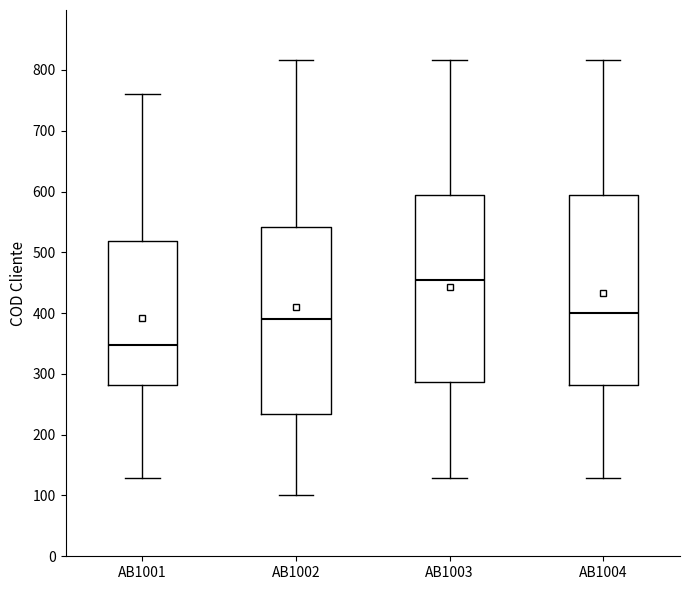

Reading left to right, transcribe this box plot: for each box, give where its median line is, the range the box spans, and where its two whiskers end, as read against the y-axis. The values are not printed on the chart, so give them approximately, as read against the axis.

AB1001: median 350, box 280 to 520, whiskers 130 to 760
AB1002: median 390, box 230 to 540, whiskers 100 to 820
AB1003: median 460, box 290 to 590, whiskers 130 to 820
AB1004: median 400, box 280 to 590, whiskers 130 to 820